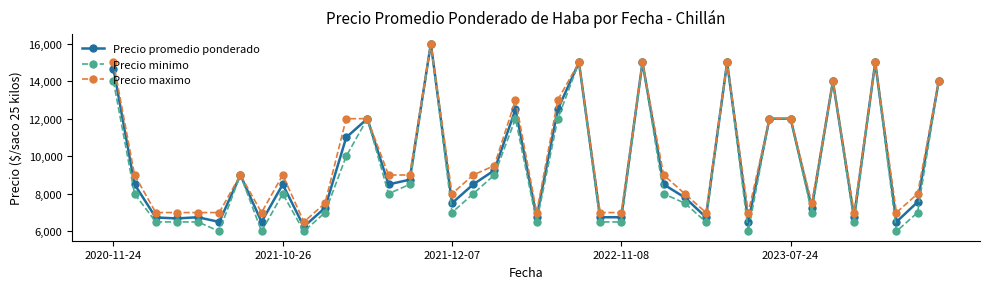

Is this an area chart (filled region under the line)?

No